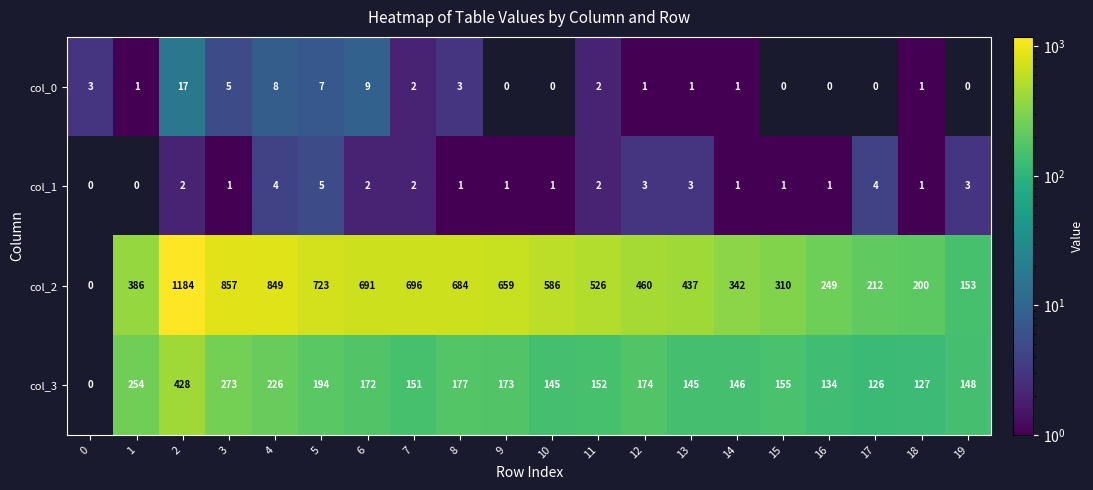

True or false: col_1 has a value of 2 at 8.

False